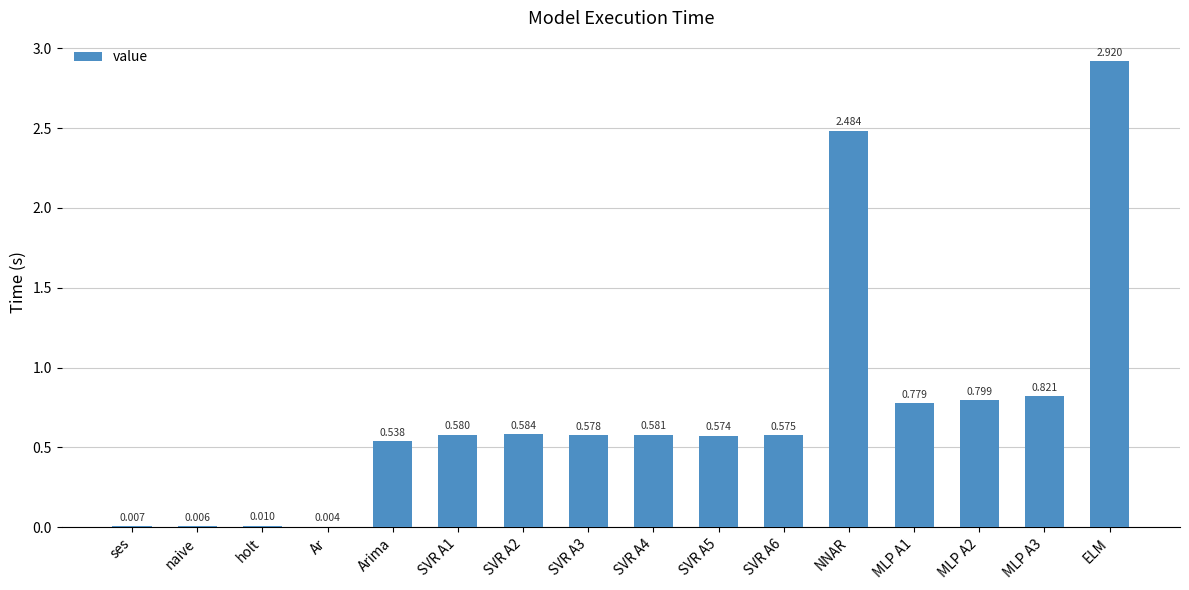

Which category has the highest value across all series?

ELM